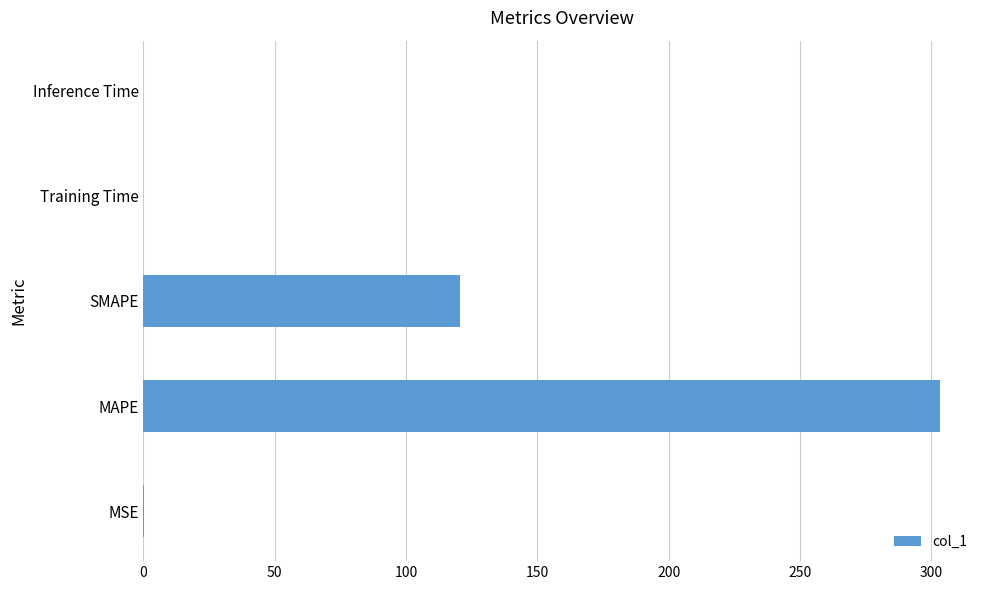

The value at Inference Time is 0.0. True or false?

True